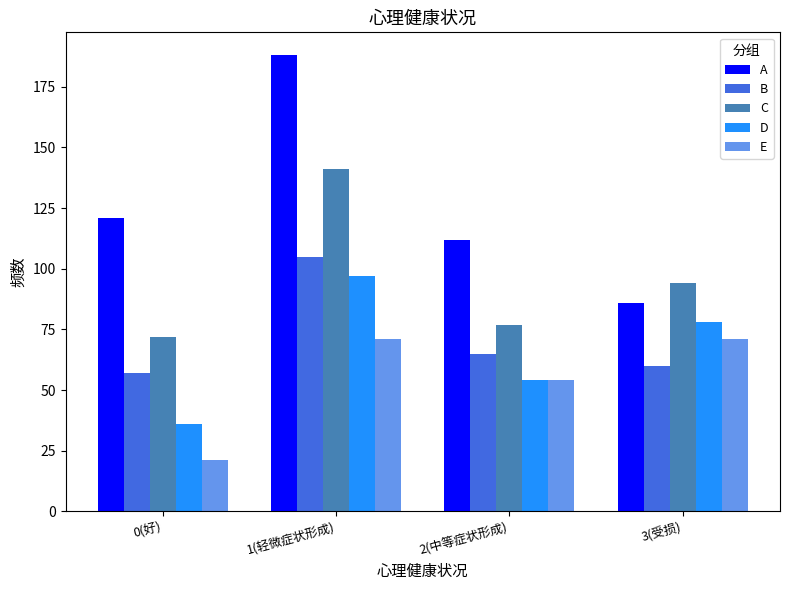

What is the sum of the D values at 1(轻微症状形成) and 0(好)?

133